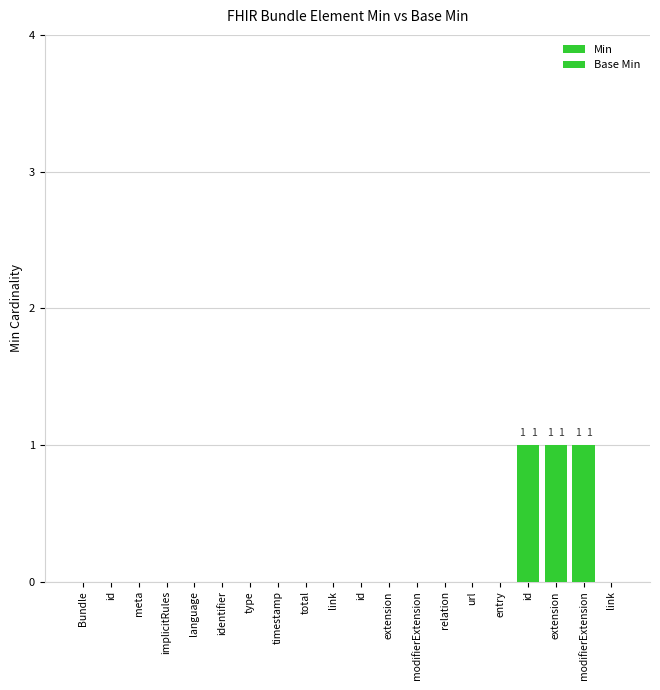

Count the number of data series in this chart.

2